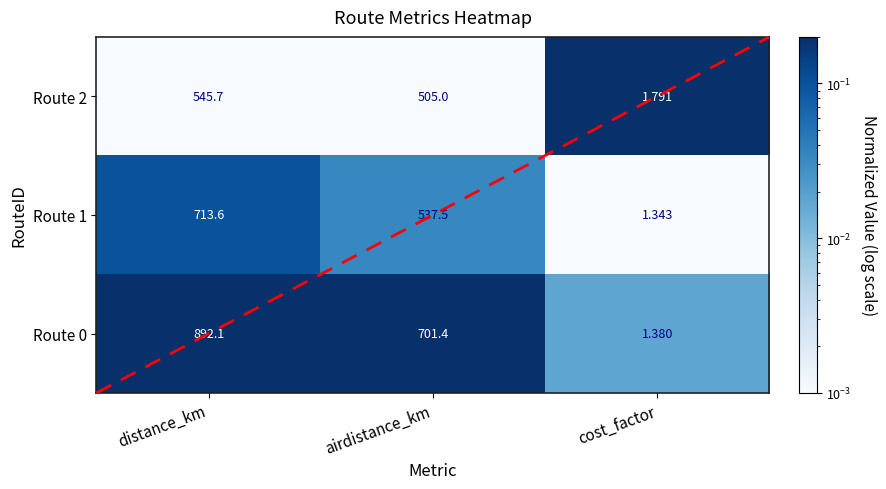

List the series in order of their overall mean, highest first.

Route 0, Route 1, Route 2